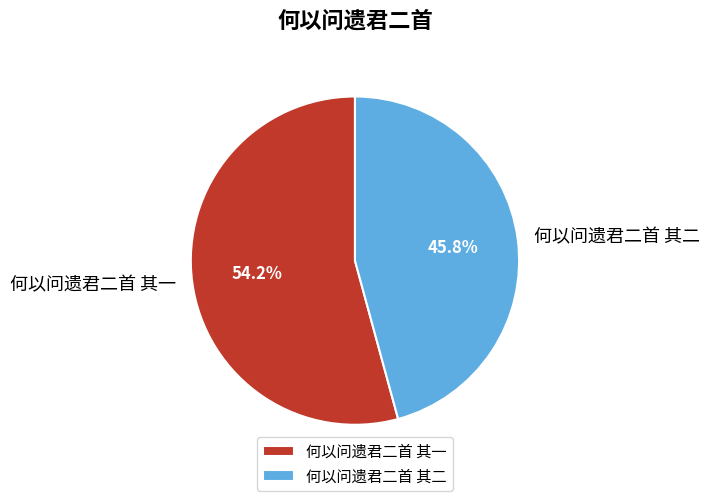

Rank the categories by value from highest to lowest.

何以问遗君二首 其一, 何以问遗君二首 其二